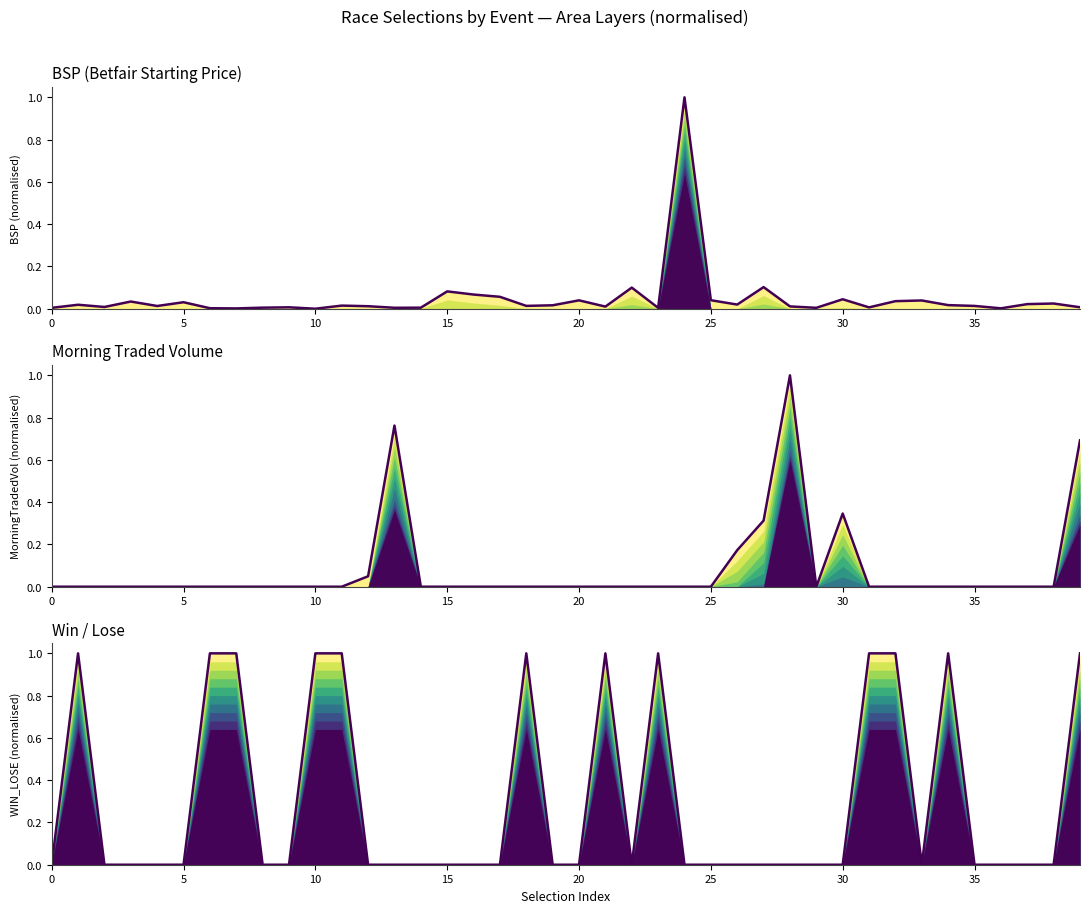

Is it true that BSP (Betfair Starting Price) equals 0.0 at 39?

True